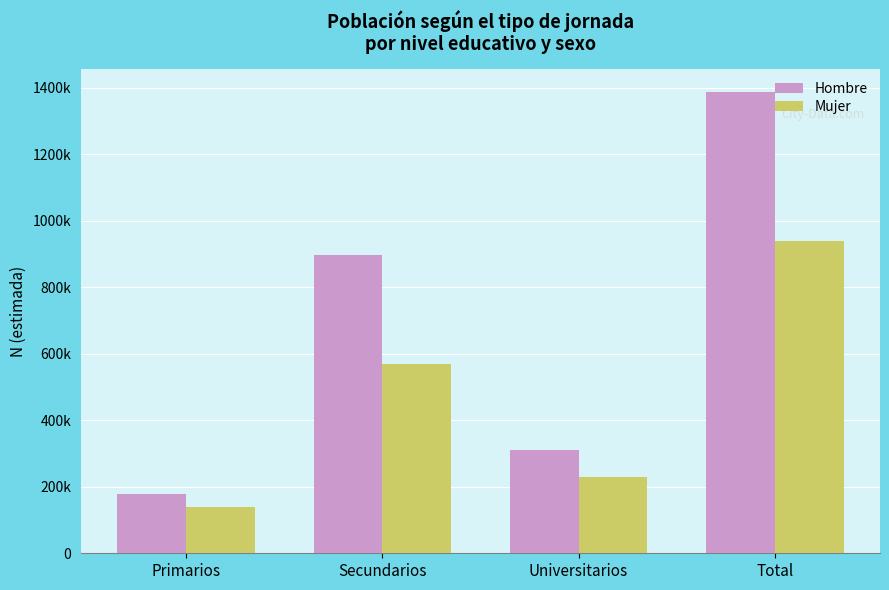

List the series in order of their peak value, highest first.

Hombre, Mujer